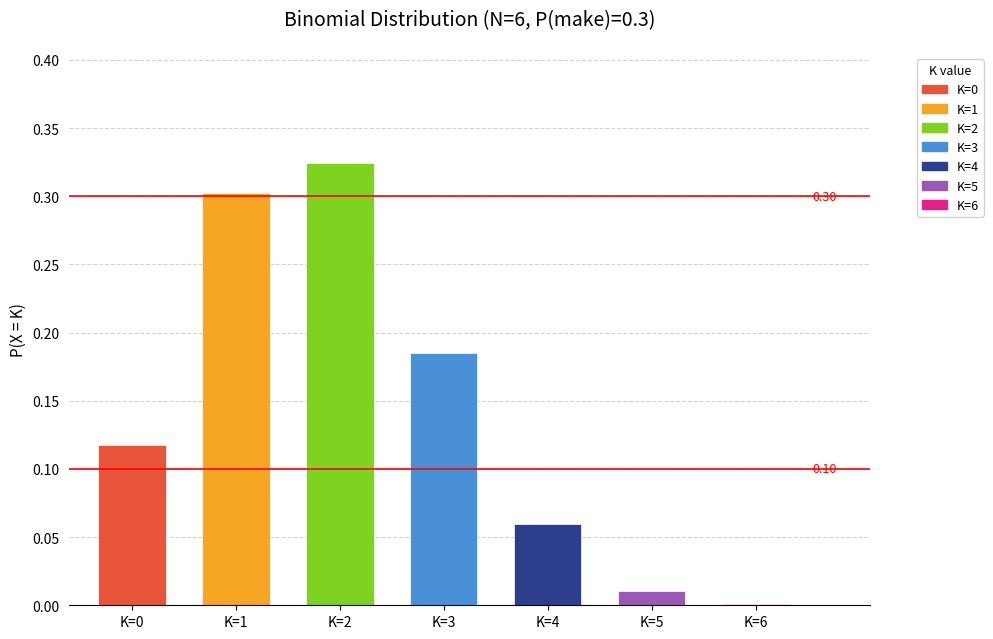

Between K=3 and K=5, which is larger?

K=3